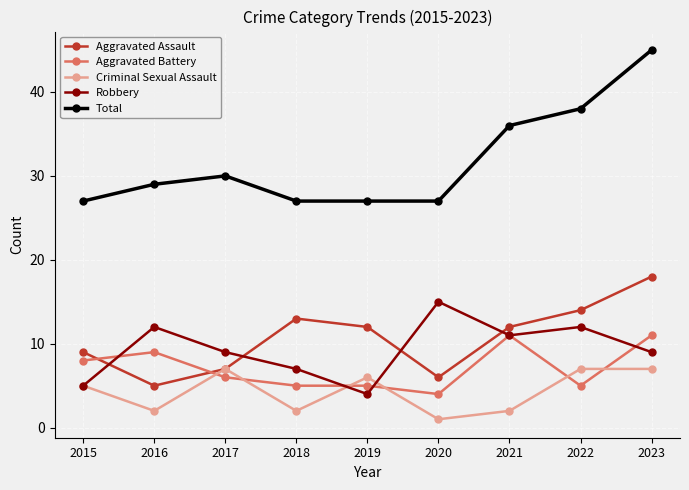

Where do Aggravated Battery and Aggravated Assault first cross each other?

2015 and 2016